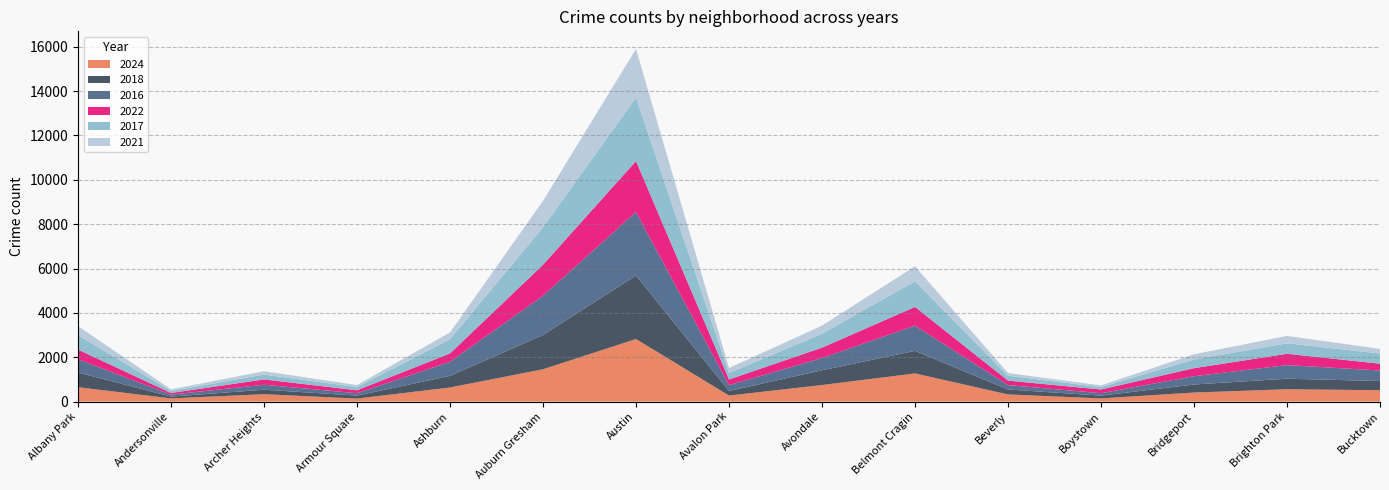

Reading left to right, extract all data points from this chart.

2024: 648	145	334	136	636	1458	2822	272	747	1270	323	143	408	556	514
2018: 664	81	202	134	524	1547	2866	207	666	1019	223	126	363	476	413
2016: 596	88	224	107	636	1768	2860	265	552	1136	200	109	374	614	476
2022: 437	74	240	133	375	1397	2297	253	467	844	200	168	362	510	305
2017: 655	91	219	146	642	1686	2866	289	630	1152	221	106	393	473	458
2021: 405	73	151	91	305	1197	2189	229	365	680	120	78	234	334	210